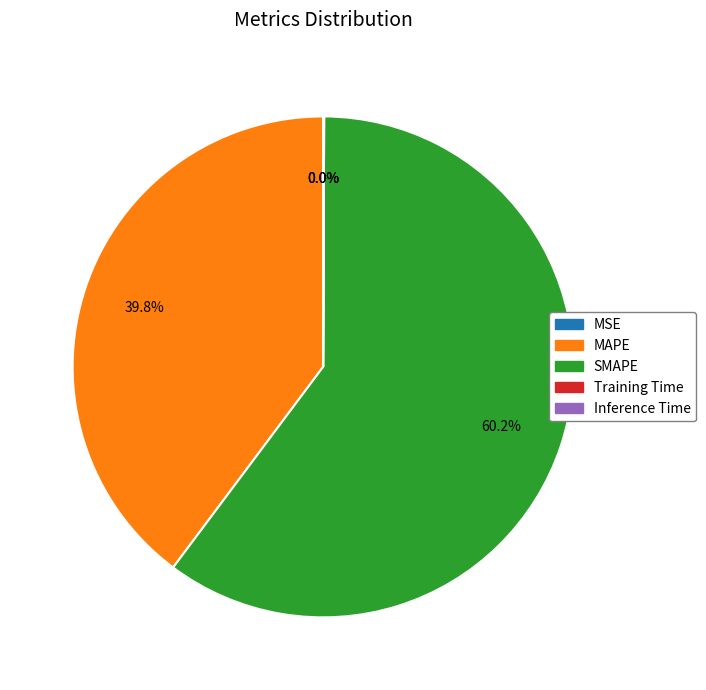

To the nearest percent, what is the average slice percentage?

20%